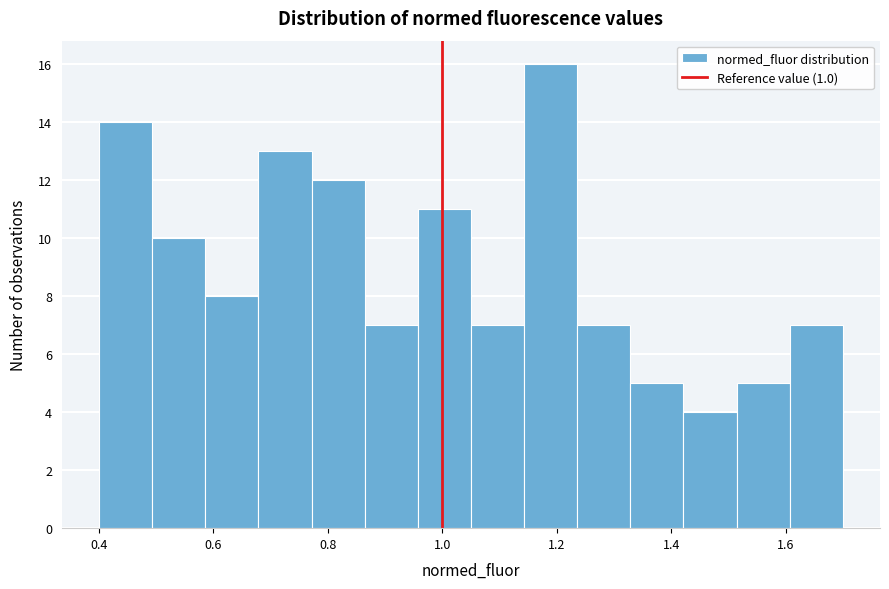

Which range on the x-axis has the tallest bar?

1.14 to 1.24